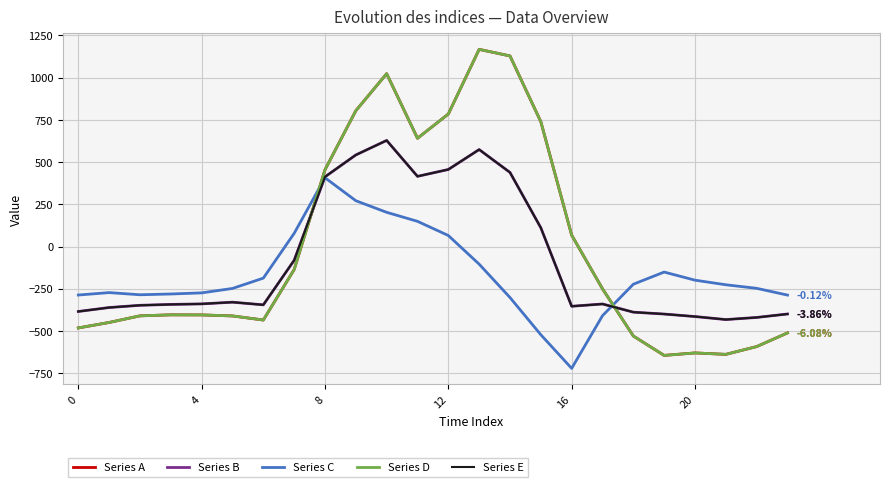

True or false: Series B has more than 2 points higher than both neighbors.

True